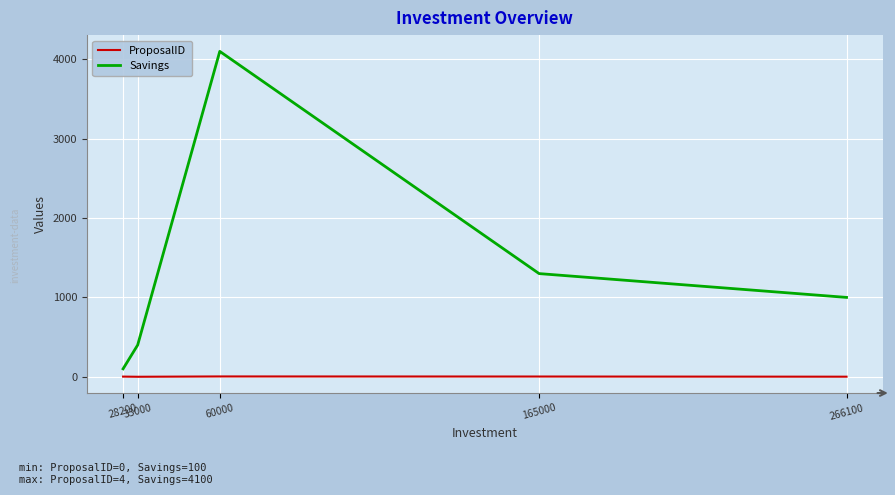

What is the difference between the maximum and minimum values in the Savings series?

4000